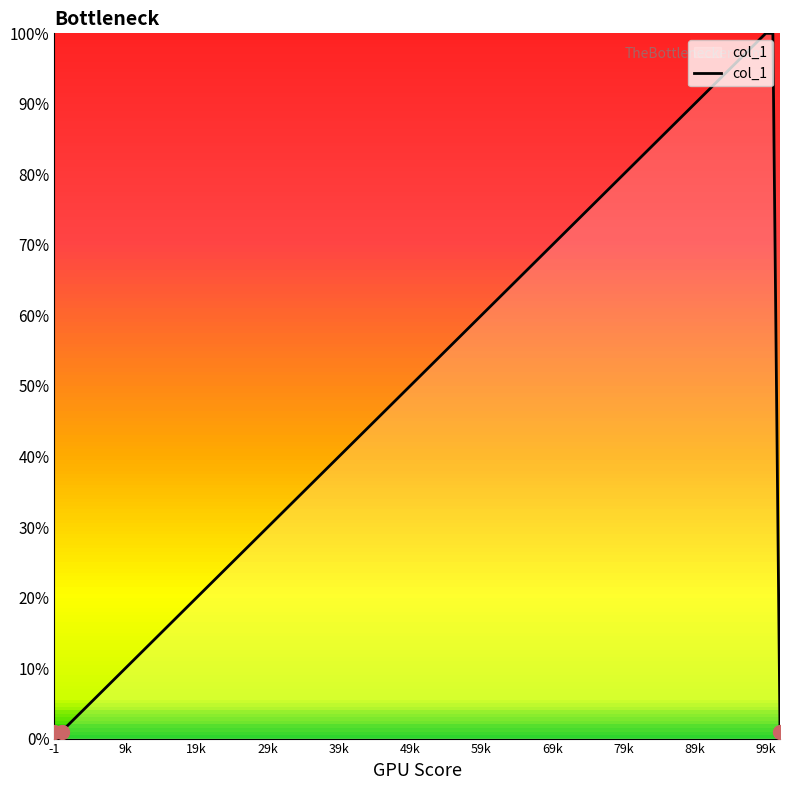

What is the maximum value shown in the chart?

100